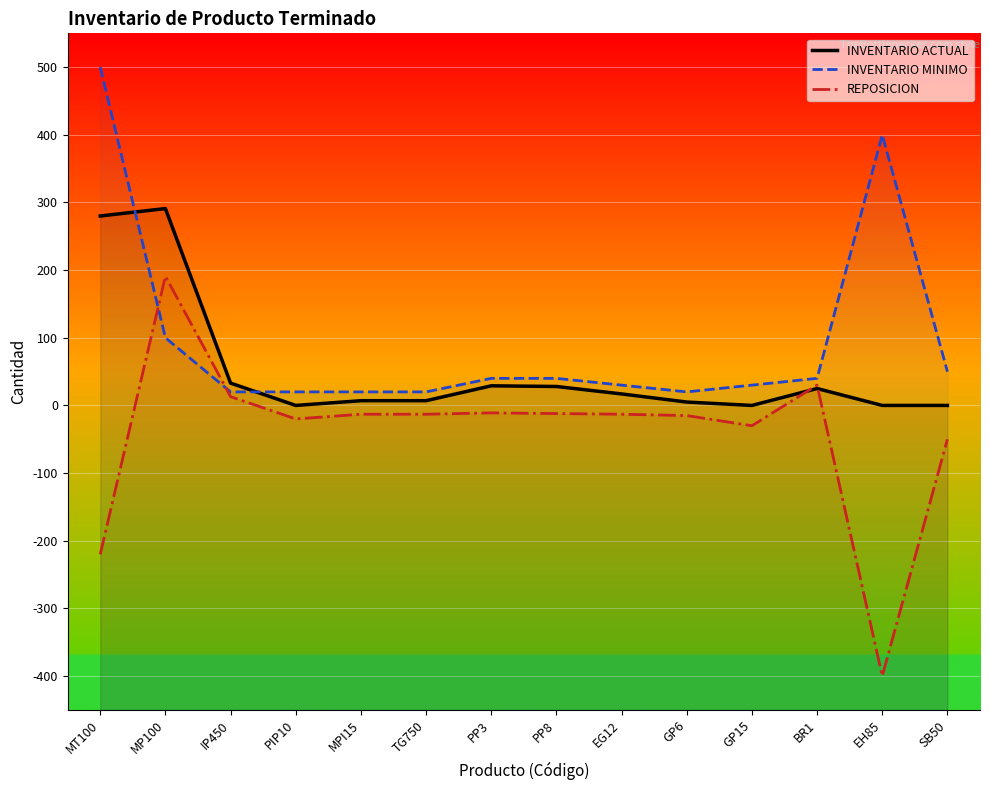

Reading left to right, list all the values displayed in this chart.

INVENTARIO ACTUAL: MT100=280	MP100=291	IP450=33	PIP10=0	MPI15=7	TG750=7	PP3=29	PP8=28	EG12=17	GP6=5	GP15=0	BR1=25	EH85=0	SB50=0
INVENTARIO MINIMO: MT100=500	MP100=100	IP450=20	PIP10=20	MPI15=20	TG750=20	PP3=40	PP8=40	EG12=30	GP6=20	GP15=30	BR1=40	EH85=400	SB50=50
REPOSICION: MT100=-220	MP100=191	IP450=13	PIP10=-20	MPI15=-13	TG750=-13	PP3=-11	PP8=-12	EG12=-13	GP6=-15	GP15=-30	BR1=30	EH85=-400	SB50=-50